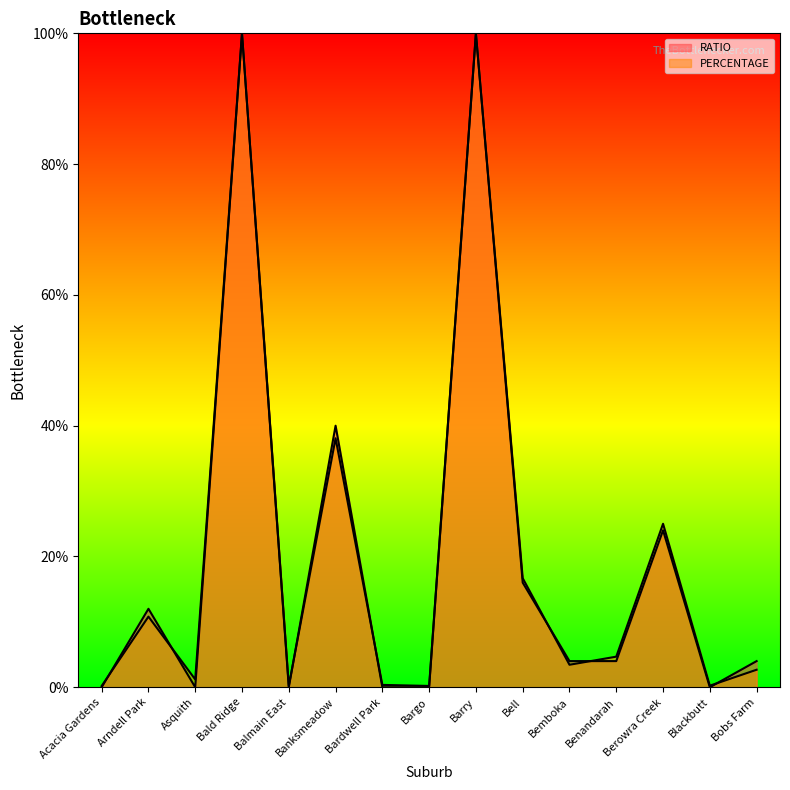

How many values in the RATIO series are below 3?

6